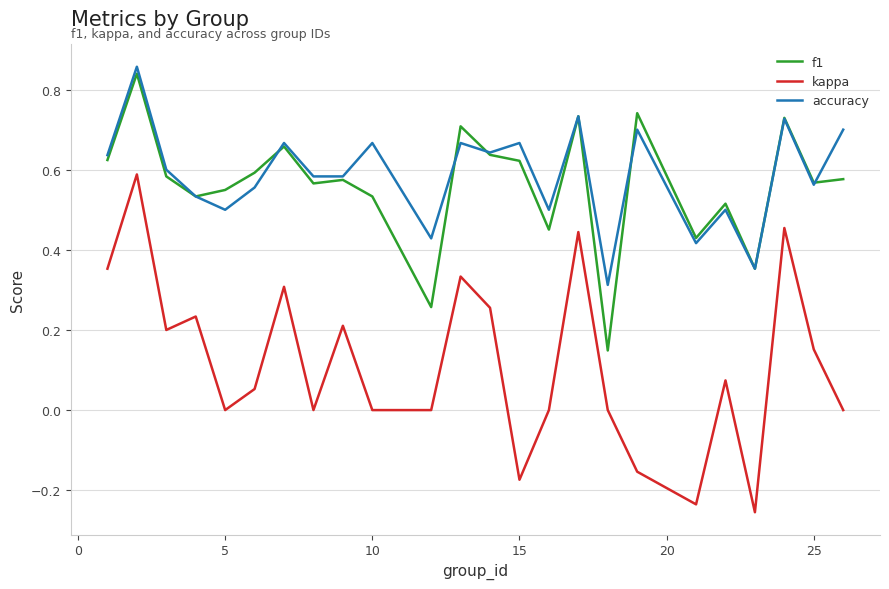

True or false: kappa has more than 1 interior local peaks.

True